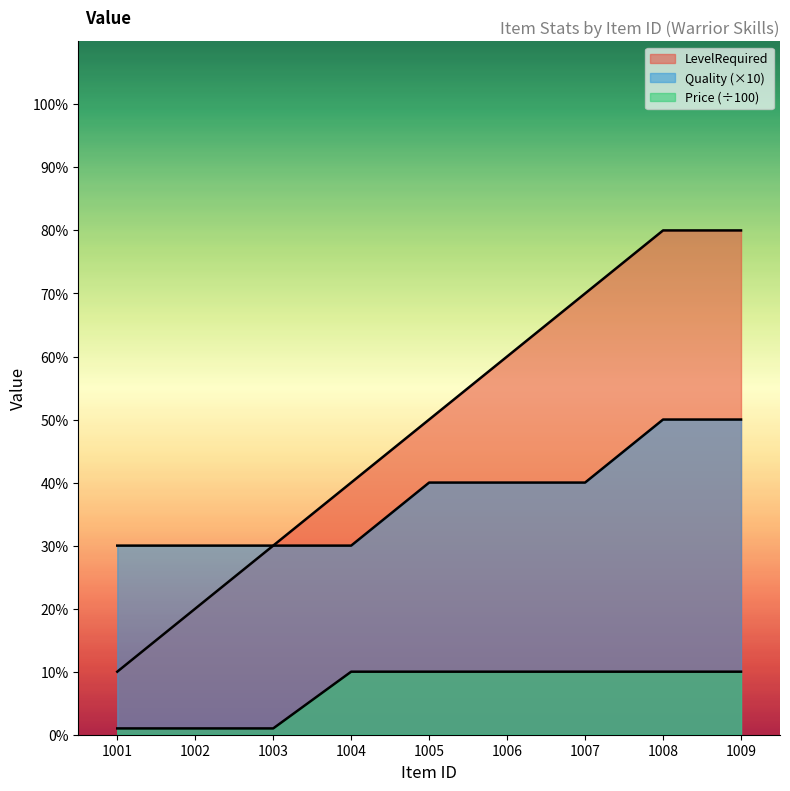

How many Price values are between 1 and 10?

9